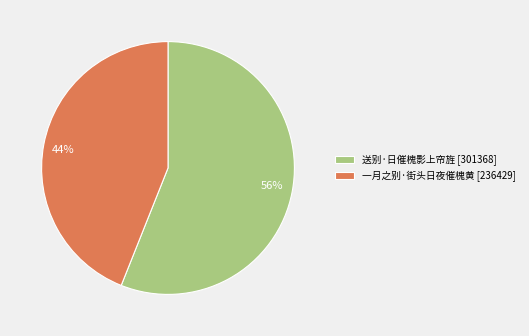

Approximately how many times larger is the value at 一月之别·街头日夜催槐黄 compared to 送别·日催槐影上帘旌?

0.8